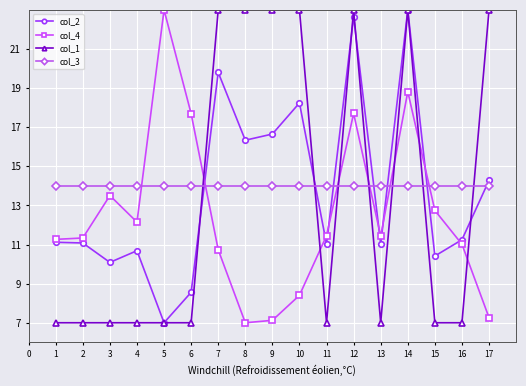

What is the value of the col_4 point at the 16th from the left?

11.0